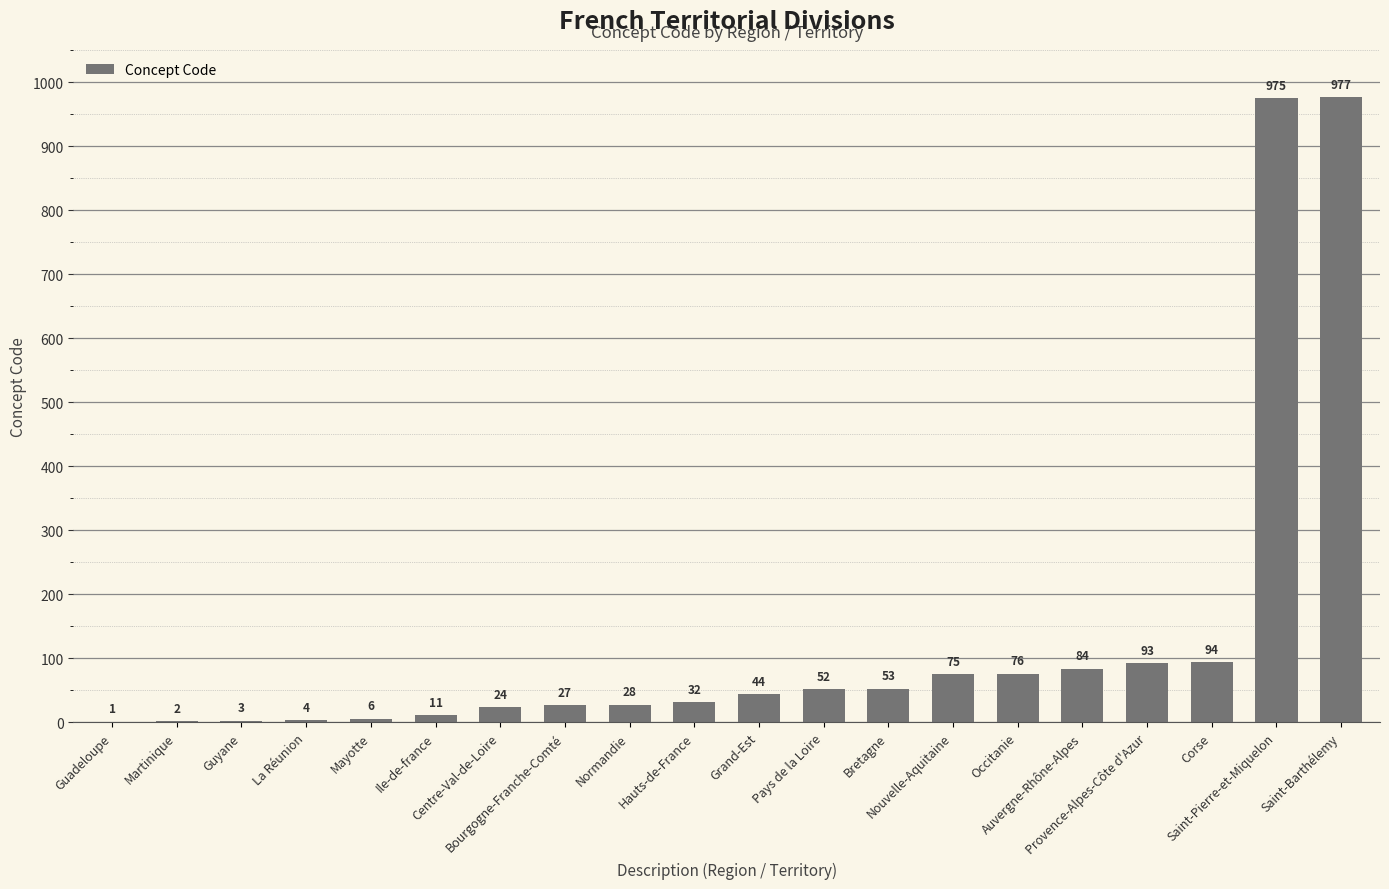

What is the sum of all values?

2661